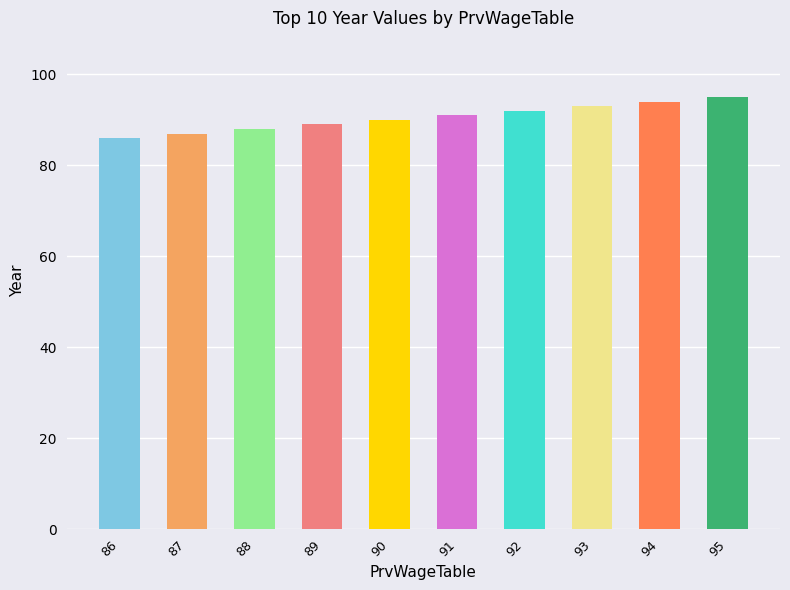

Reading left to right, what are all the values shown in this chart?

86	87	88	89	90	91	92	93	94	95